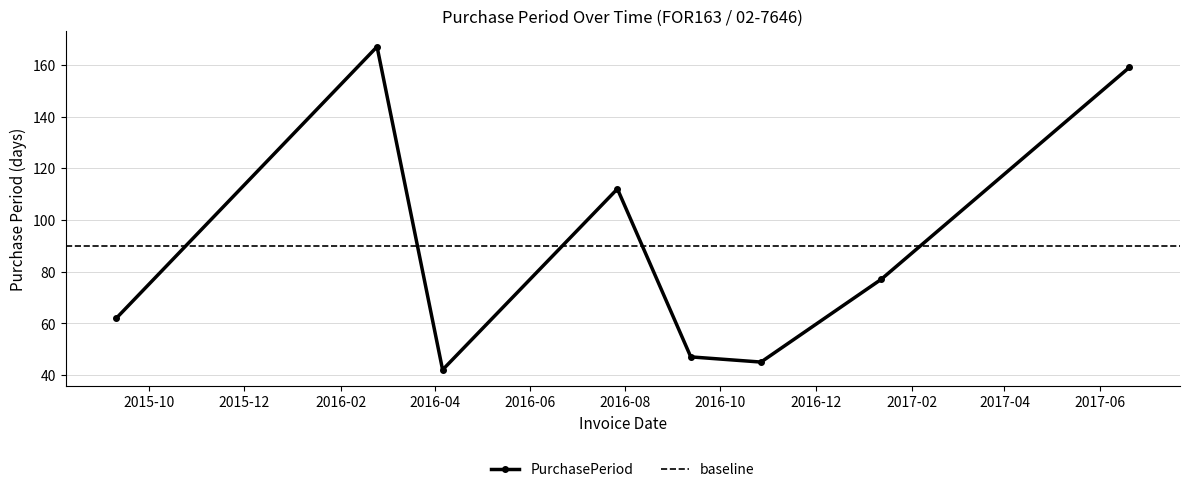

Reading right to left, extract all data points from this chart.

2017-06-20=159	2017-01-12=77	2016-10-27=45	2016-09-12=47	2016-07-27=112	2016-04-06=42	2016-02-24=167	2015-09-10=62